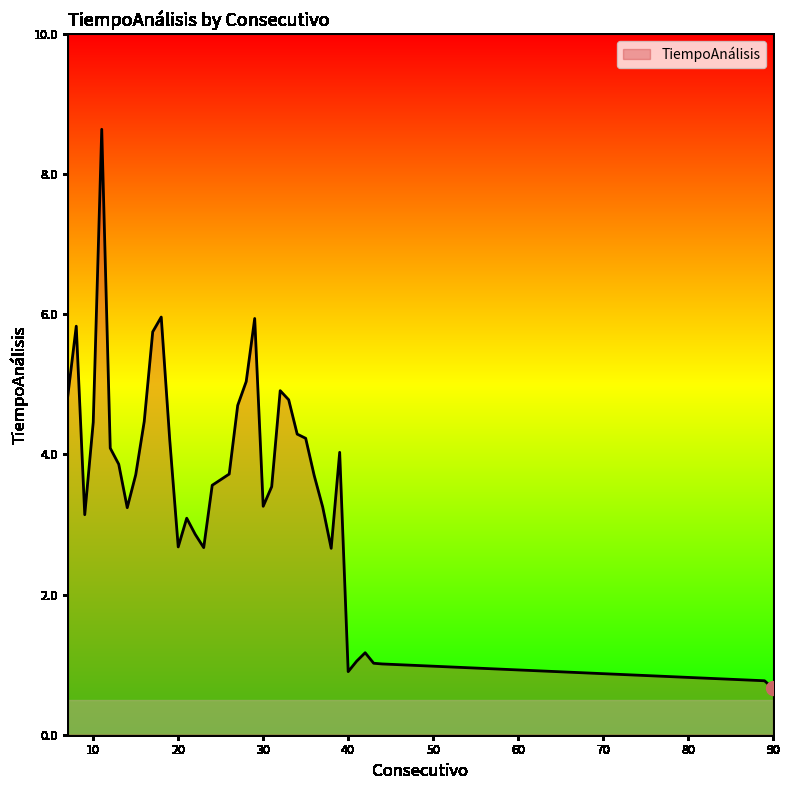

How many lines are shown in the chart?

1